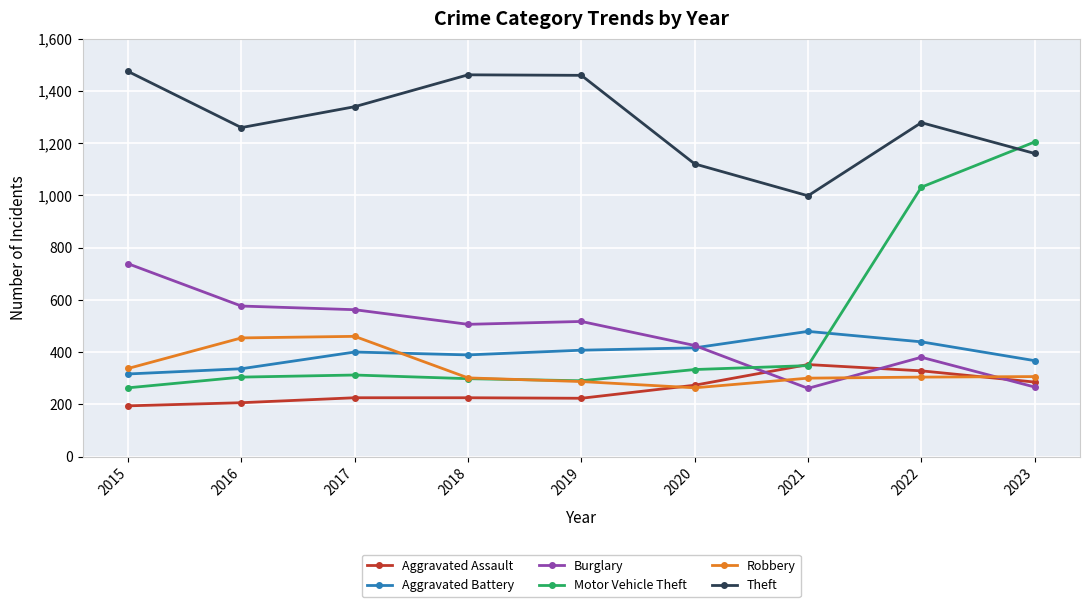

At how many categories does at least one series exceed 1438?

3